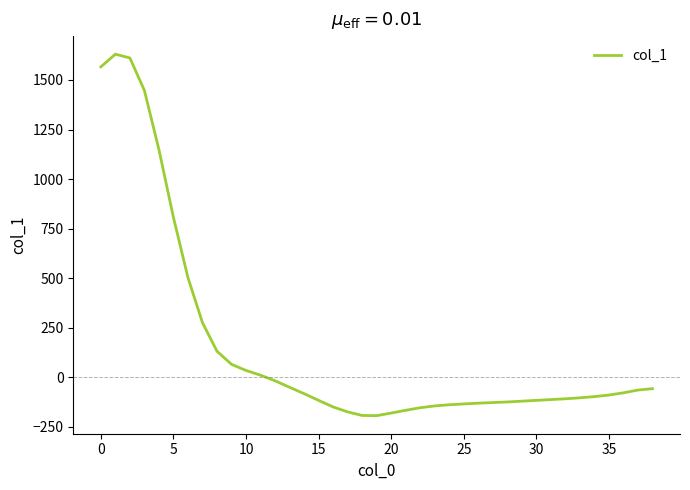

What is the smallest value displayed?

-193